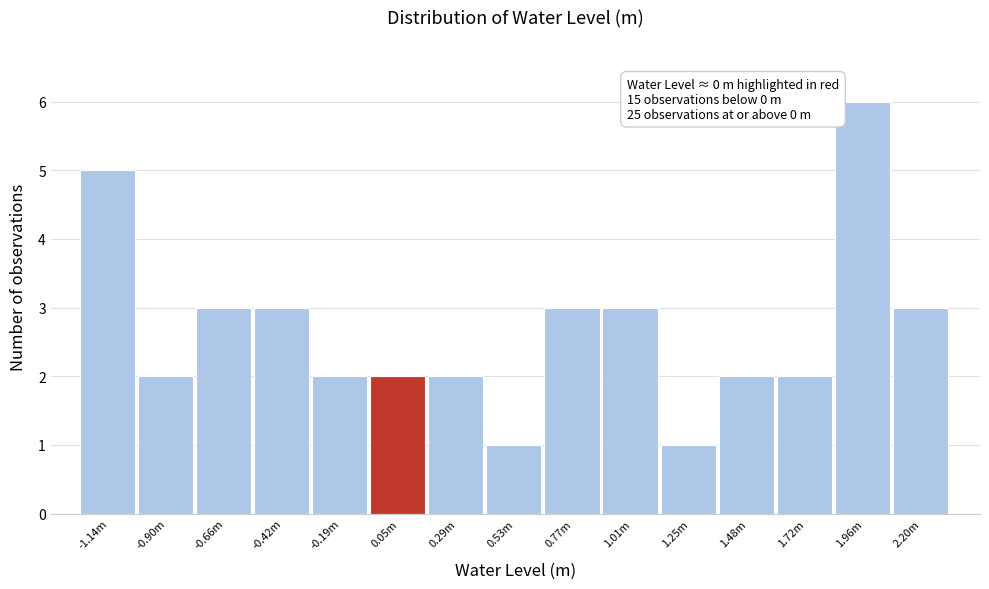

Reading left to right, transcribe all the data shown in this chart.

5	2	3	3	2	2	2	1	3	3	1	2	2	6	3